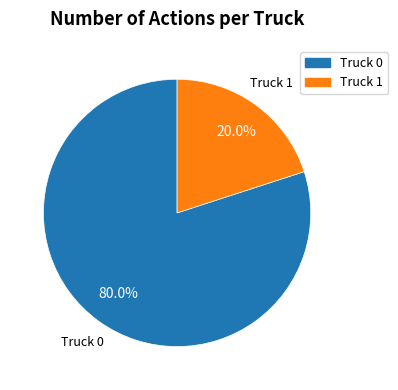

Count the number of slices in the pie.

2